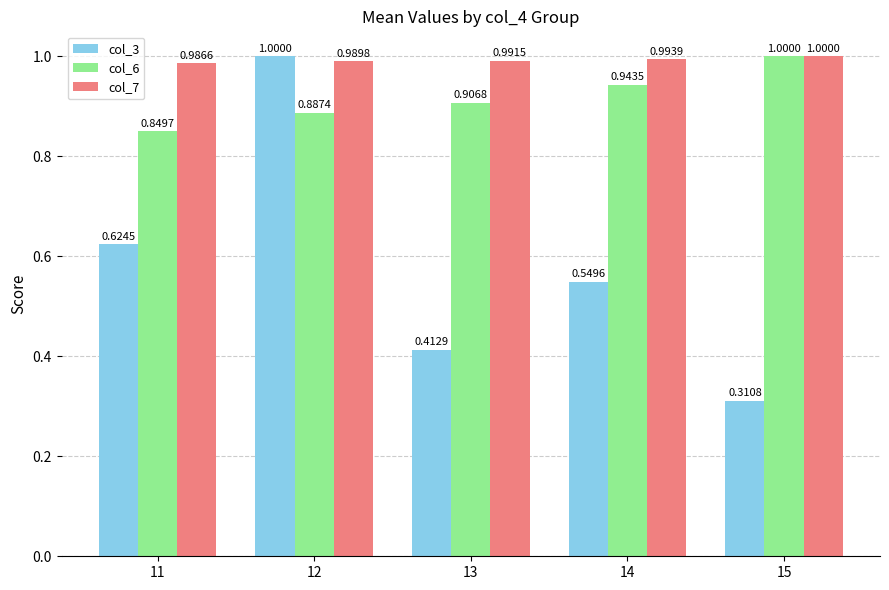

Rank the series at 12 from highest to lowest value.

col_3, col_7, col_6